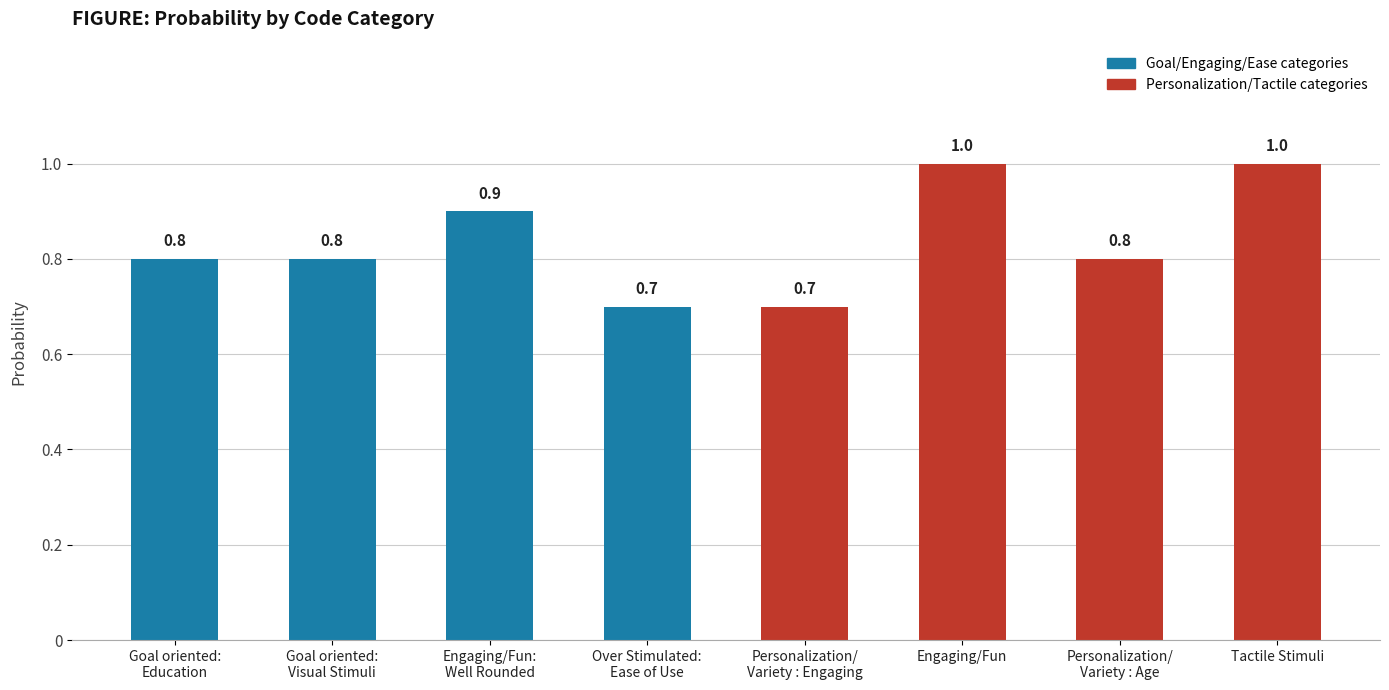

What is the value of the 8th bar from the left?

1.0